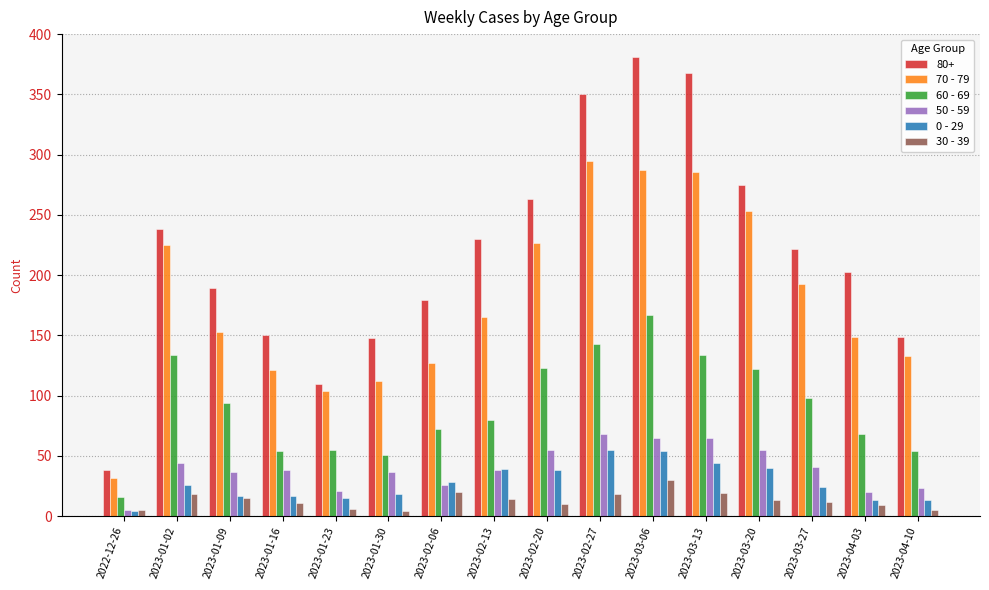

What are all the series names shown in the legend?

80+, 70 - 79, 60 - 69, 50 - 59, 0 - 29, 30 - 39